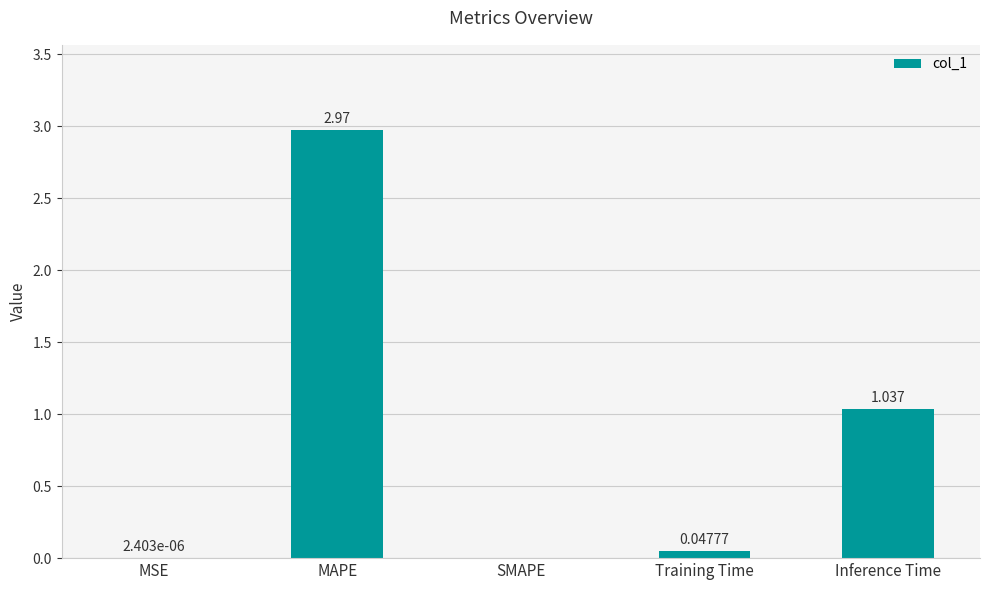

Are the bars horizontal?

No